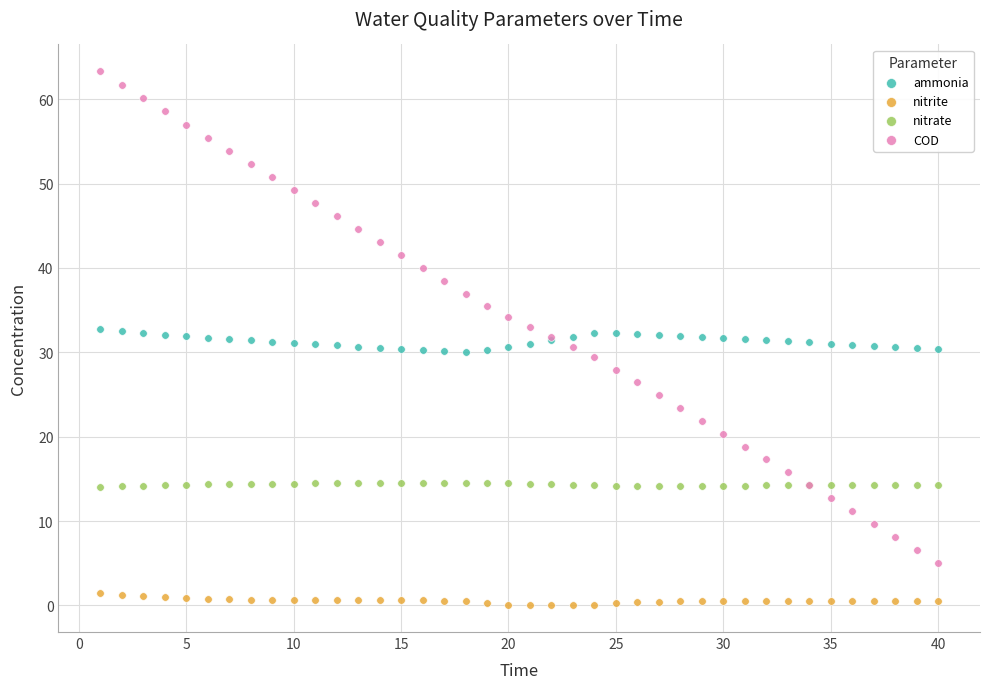

Which series has the widest spread of Y values?

COD